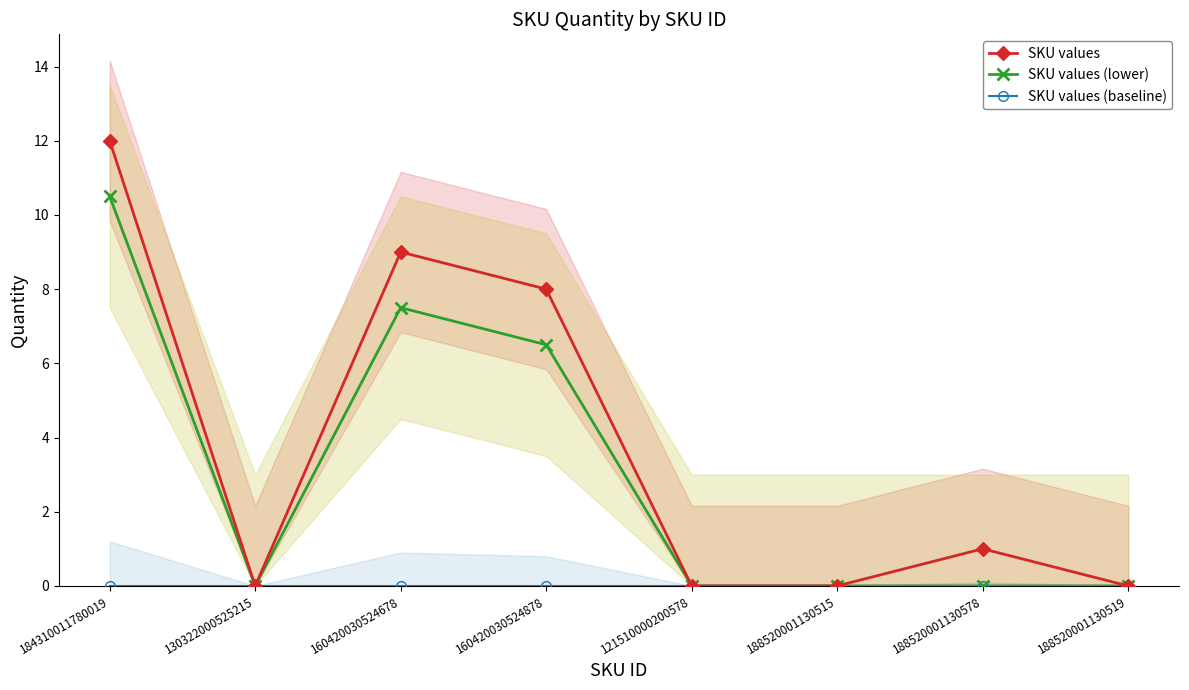

List the labels in order of SKU values (lower) value, smallest first.

130322000525215, 121510000200578, 188520001130515, 188520001130578, 188520001130519, 160420030524878, 160420030524678, 184310011780019